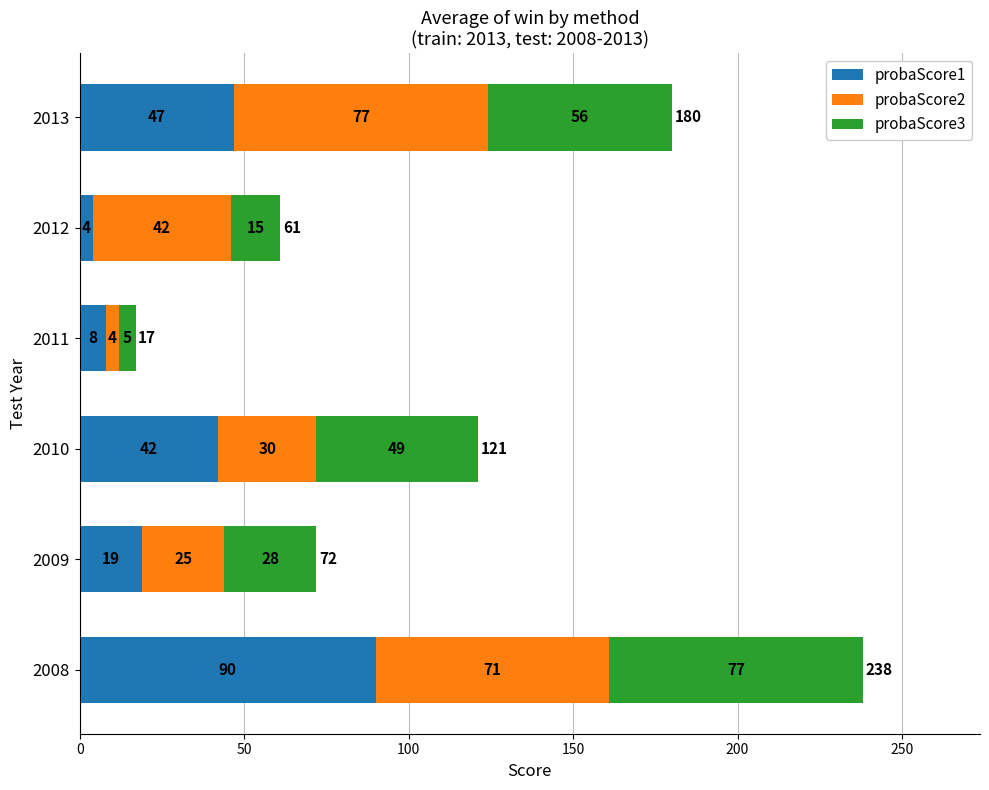

What is the difference between the probaScore1 values at 2008 and 2010?

48